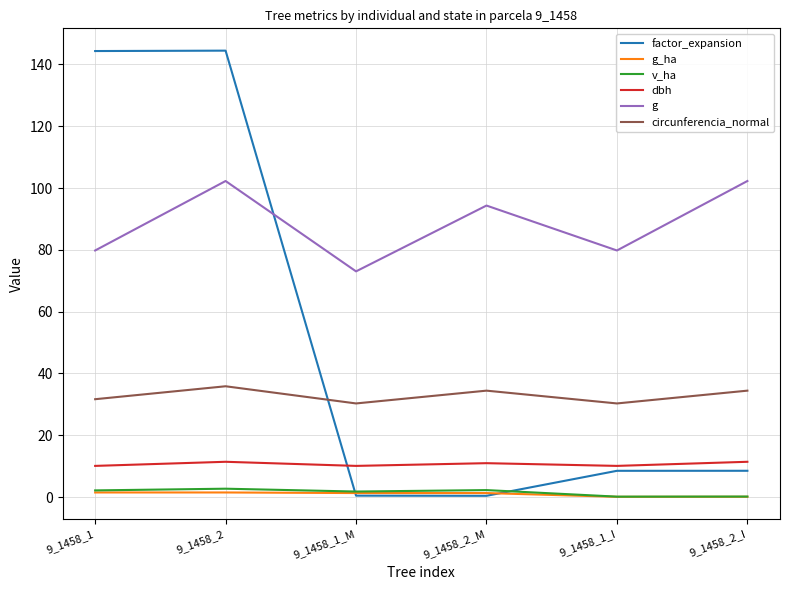

True or false: g and v_ha cross at least once.

False